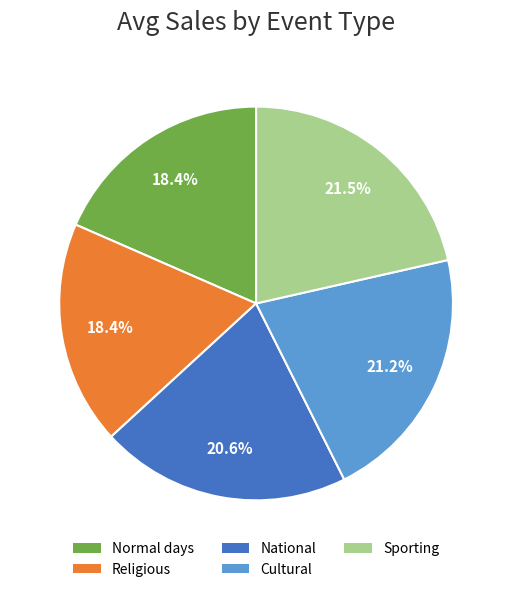

How many segments does this pie chart have?

5